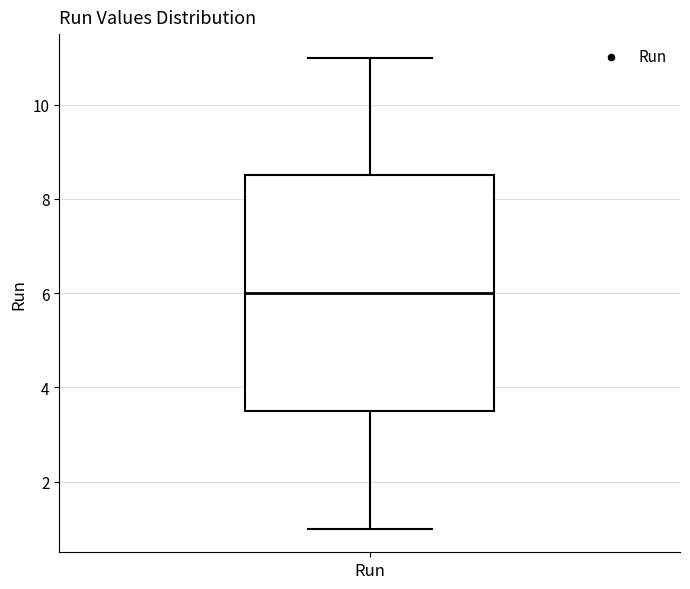

Read this box plot against the y-axis: the position of the median line, the range covered by the box, and the ends of both whiskers. The values are not printed on the chart, so give them approximately, as read against the axis.

median 6.0, box 3.6 to 8.6, whiskers 1.0 to 11.0